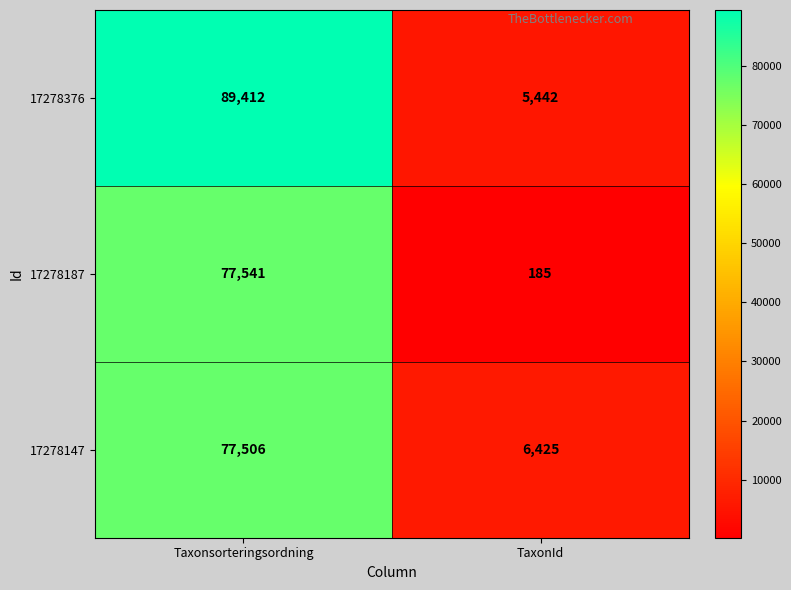

Is it true that 17278147 equals 47696 at Taxonsorteringsordning?

False